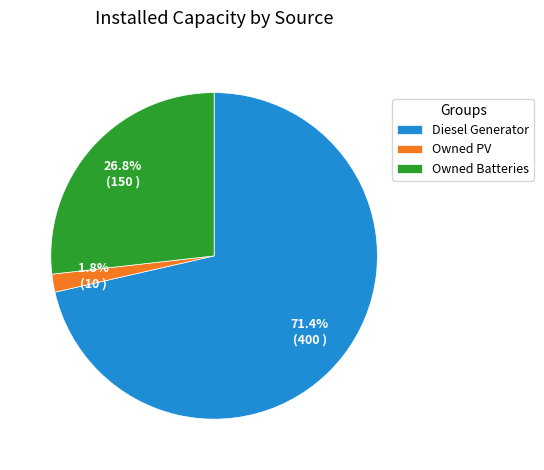

How much of the chart is everything except Owned PV?

98.2%